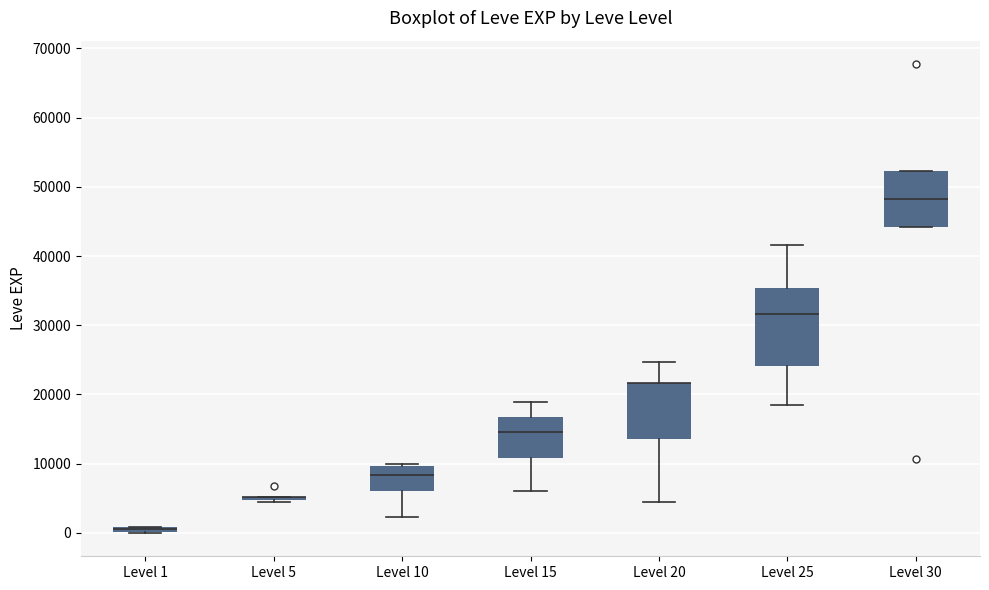

Comparing the boxes themselves (not the whiskers), which one is the tallest?

Level 25